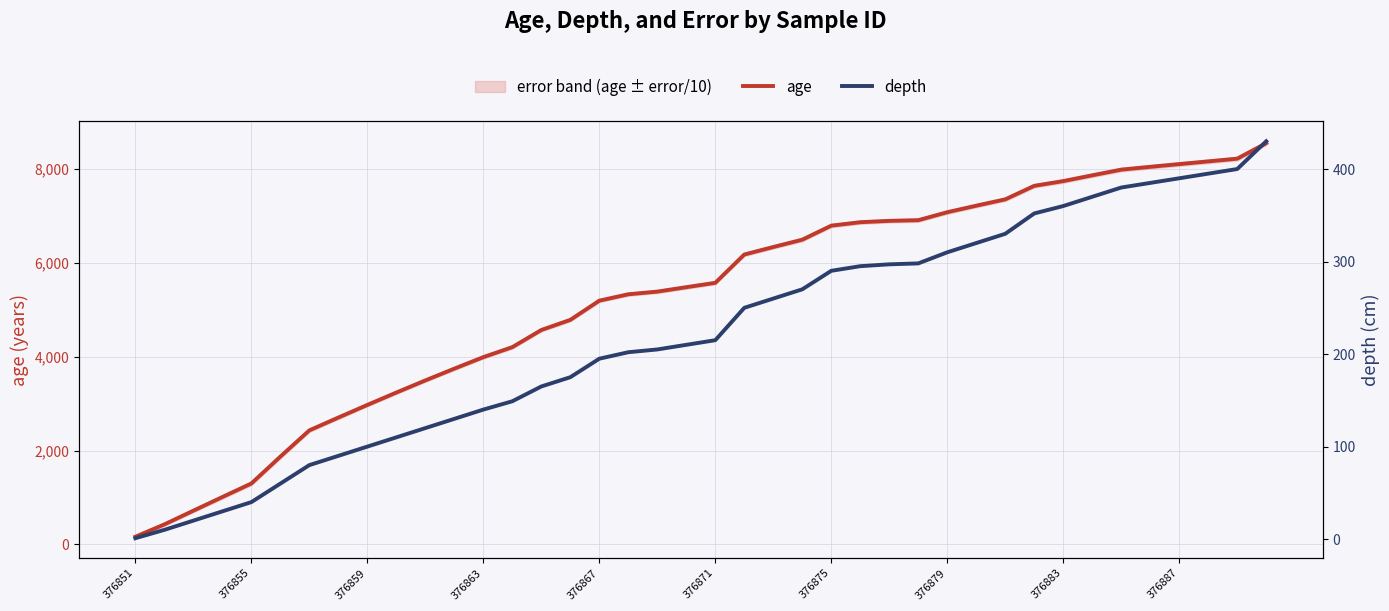

True or false: age has a value of 2972 at 376859.

True